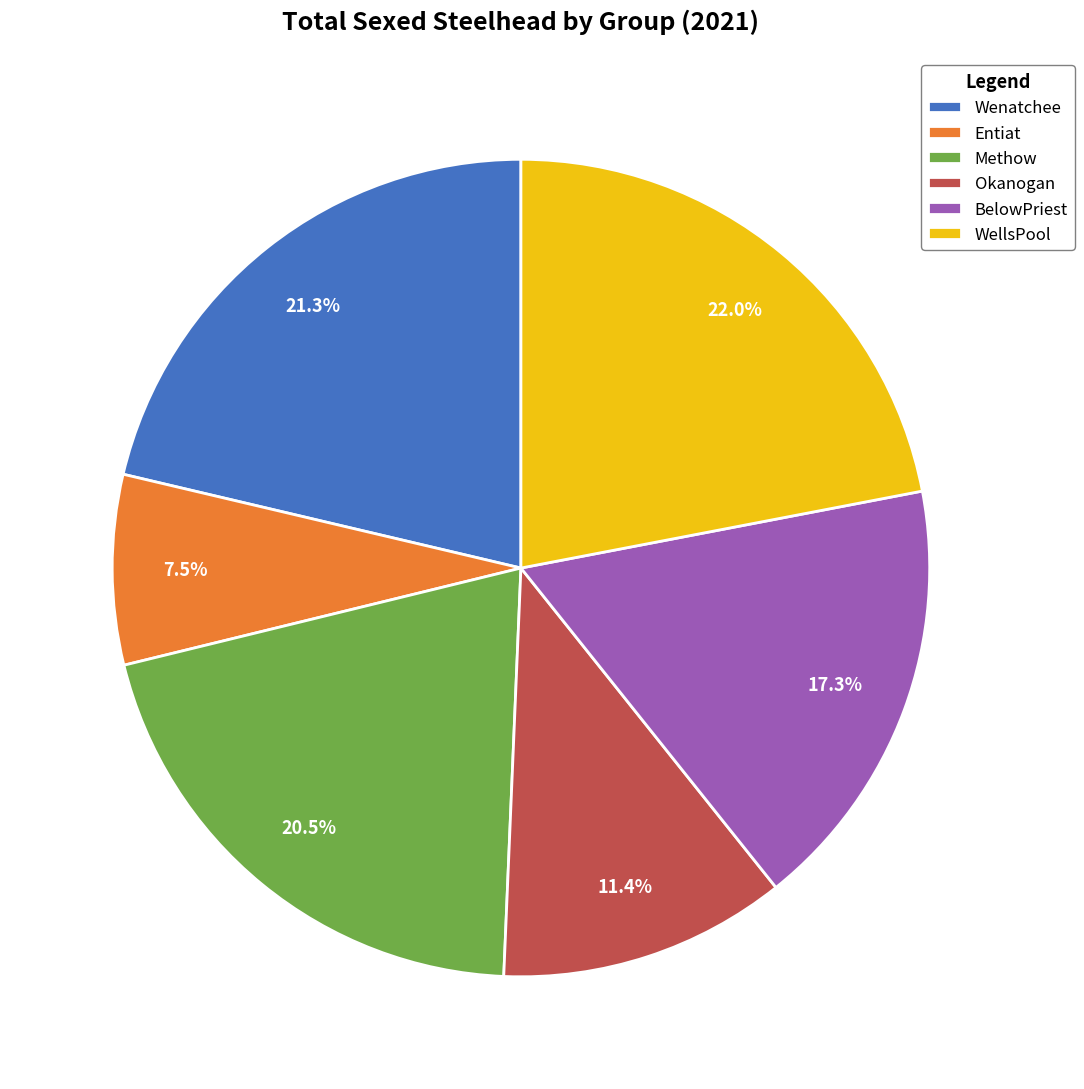

To the nearest percent, what is the difference between the largest and smallest slice percentages?

14%